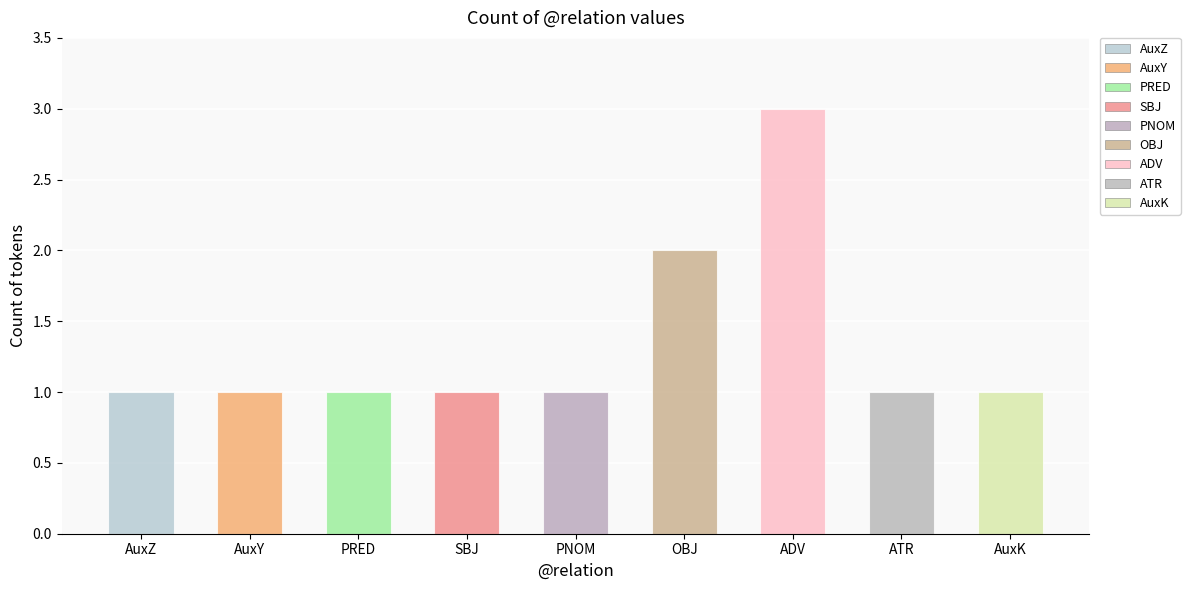

Are the bars grouped side by side (vs. stacked)?

No